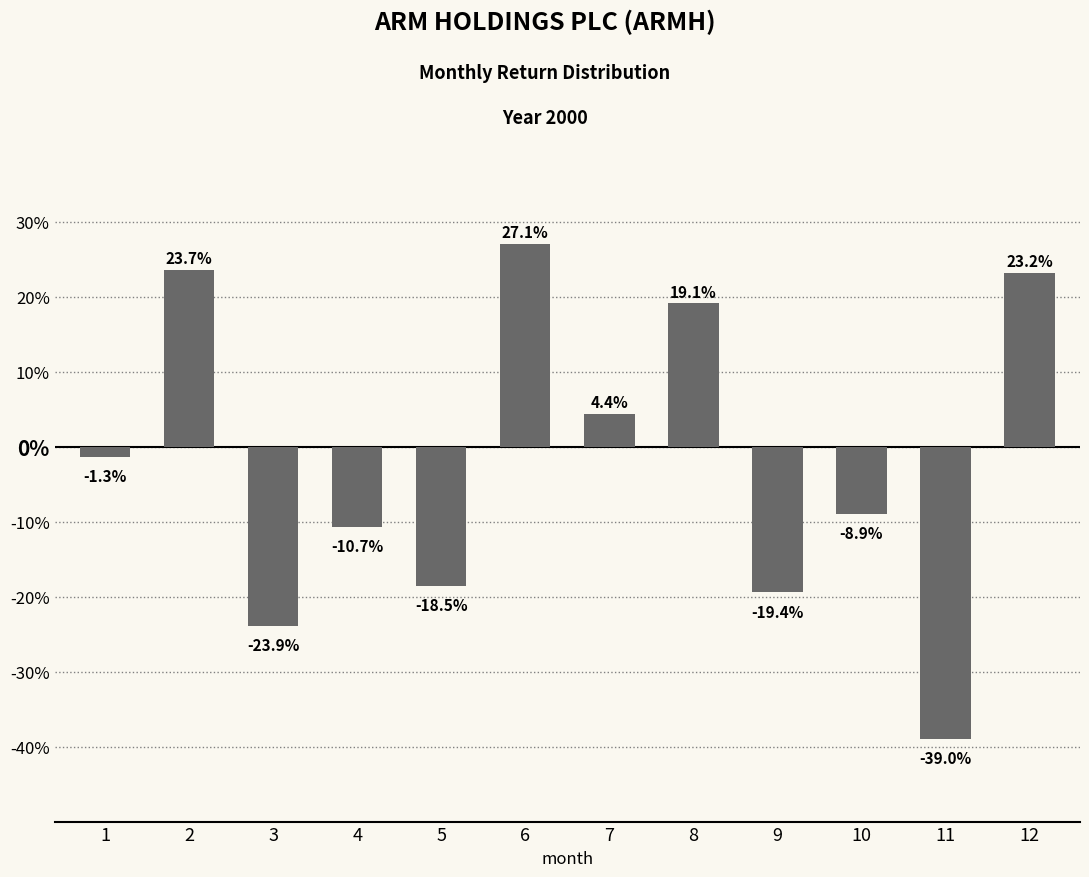

List the labels in order of value, smallest first.

11, 3, 9, 5, 4, 10, 1, 7, 8, 12, 2, 6